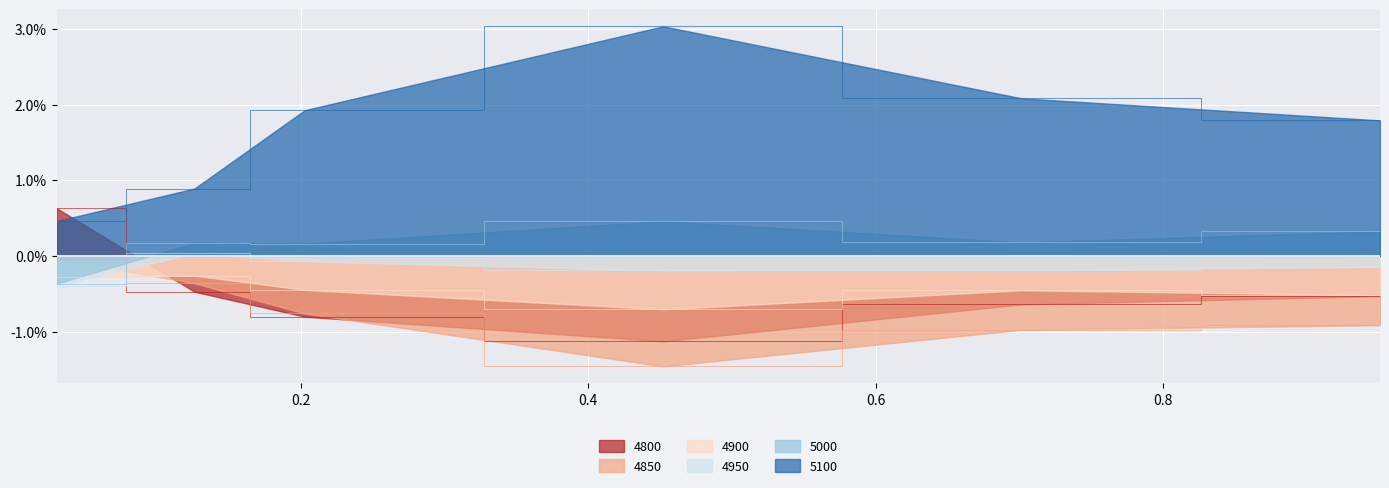

Between 0.126027397260274 and 0.9506849315068493, which series saw the biggest shift?

5100